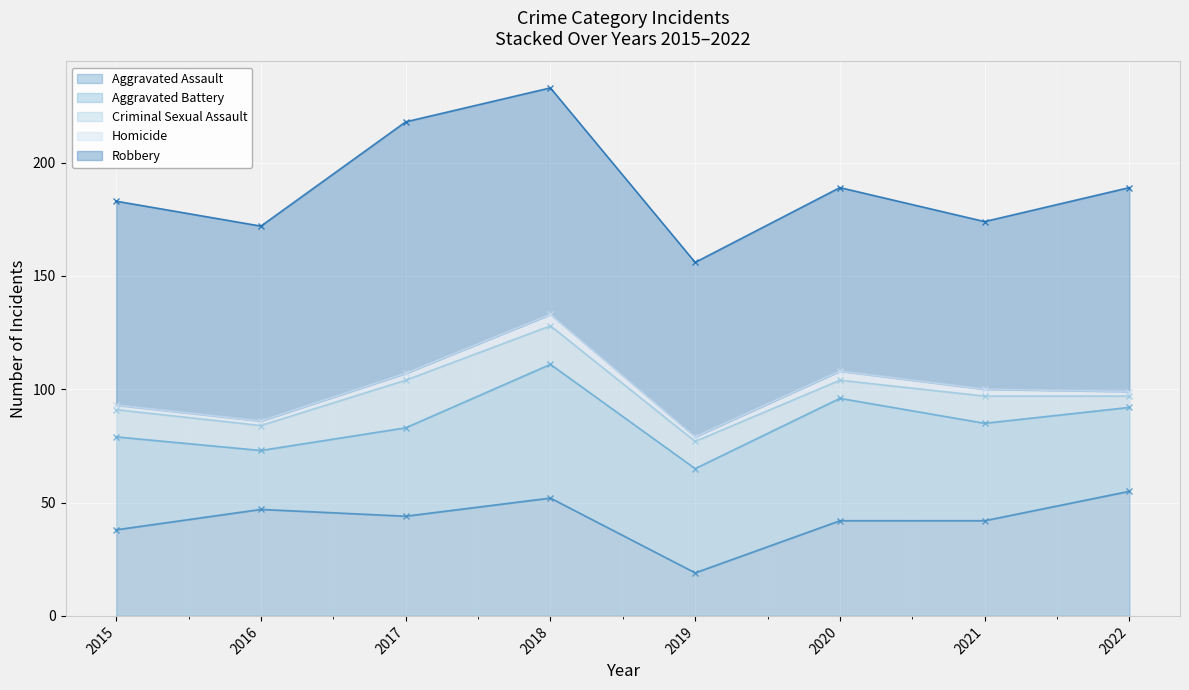

What is the sum of all Aggravated Battery values?

345